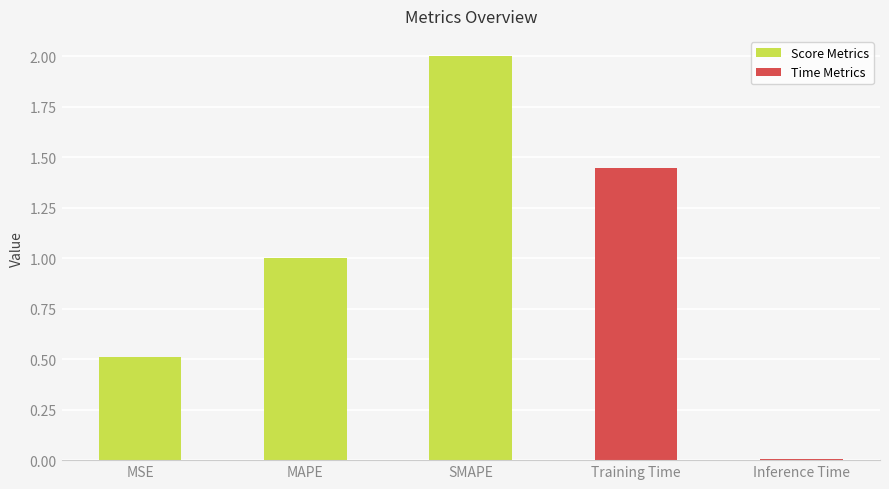

True or false: the data shows 1.4 at MAPE.

False